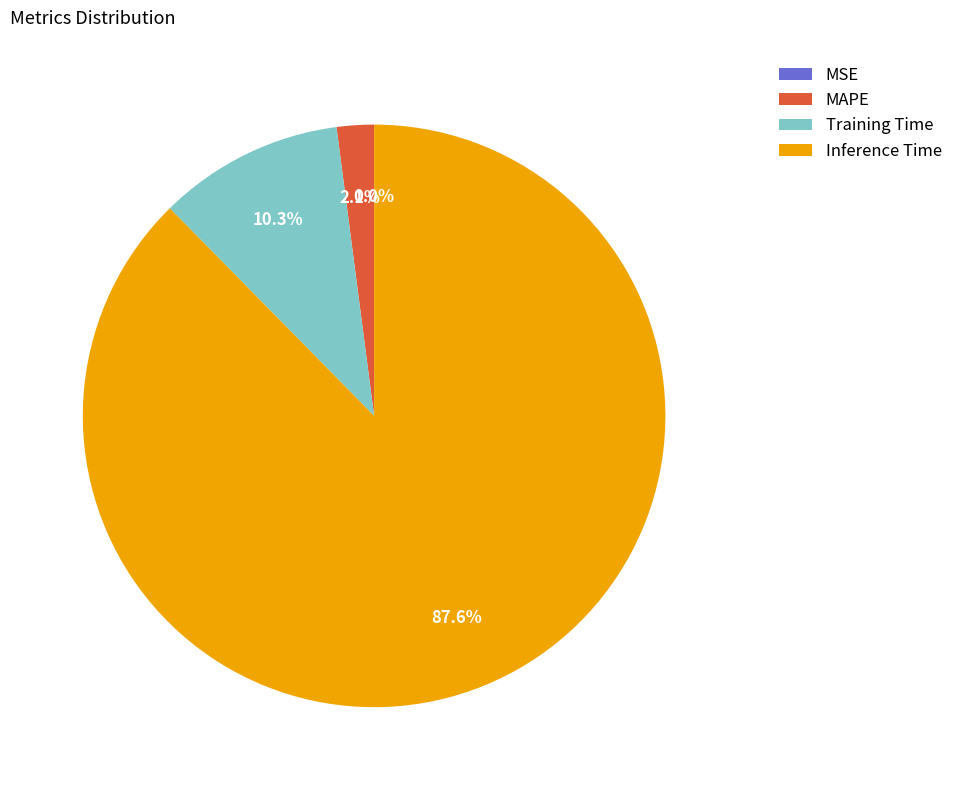

Which has a higher value, Inference Time or Training Time?

Inference Time